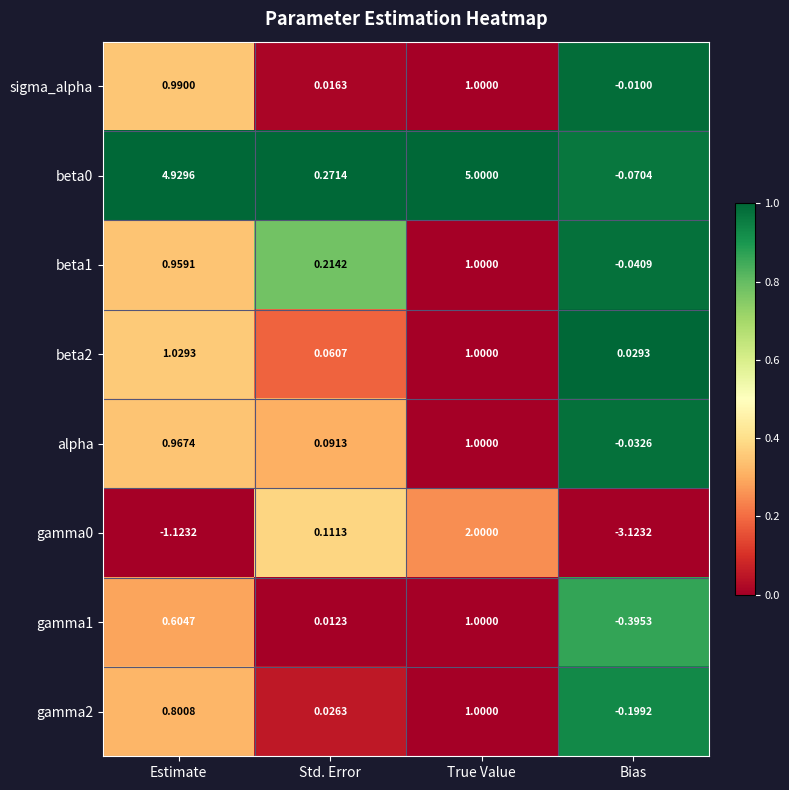

List the labels in order of gamma1 value, smallest first.

Bias, Std. Error, Estimate, True Value